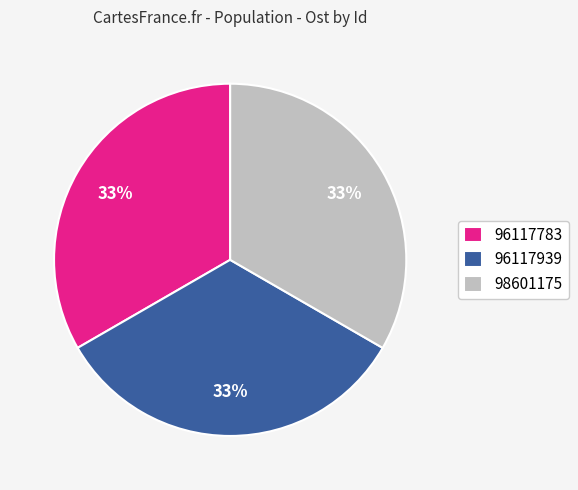

Combined, do 96117939 and 96117783 account for over 50%?

Yes